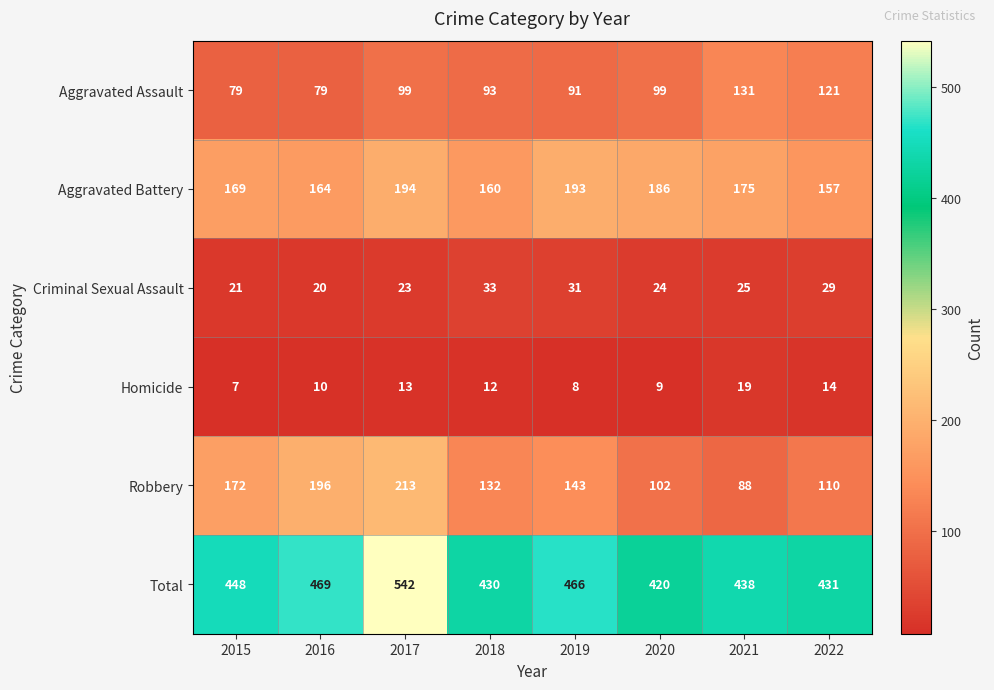

Between 2017 and 2021, which series saw the biggest shift?

Robbery